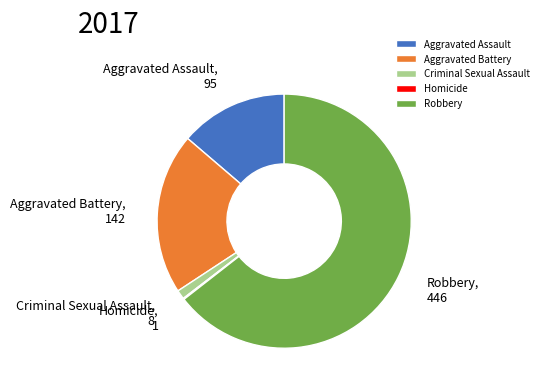

Between Aggravated Battery and Criminal Sexual Assault, which is larger?

Aggravated Battery